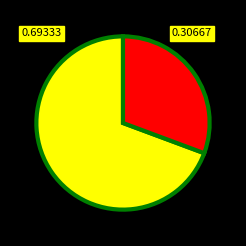

Is there a majority slice in this chart?

Yes